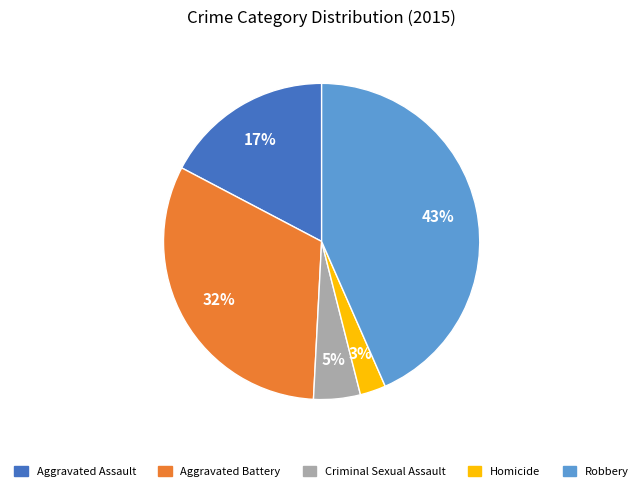

Is there any slice that represents more than half of the pie?

No